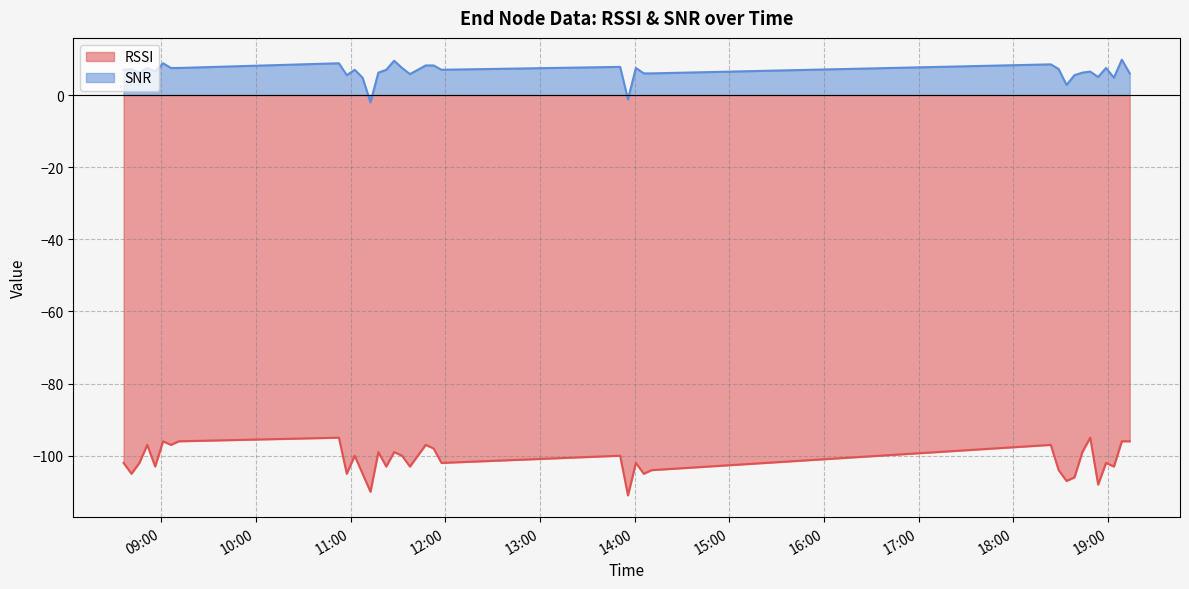

Between 2024-06-11 11:52:38 and 2024-06-11 18:43:39, which series saw the biggest shift?

SNR